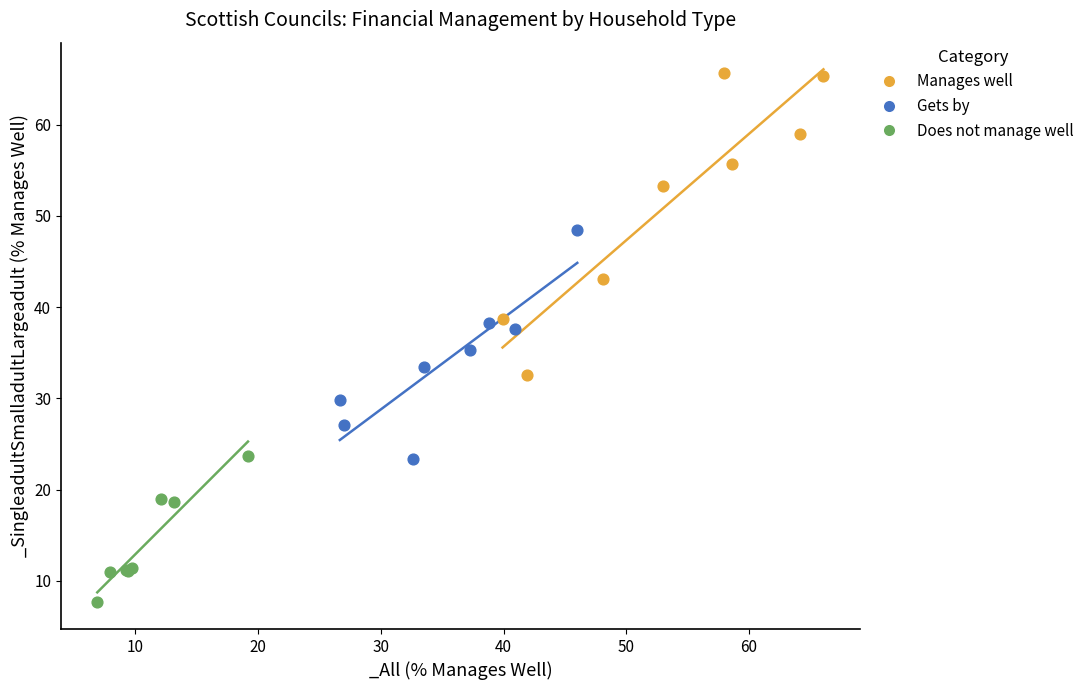

Which series reaches the maximum Y coordinate?

Manages well